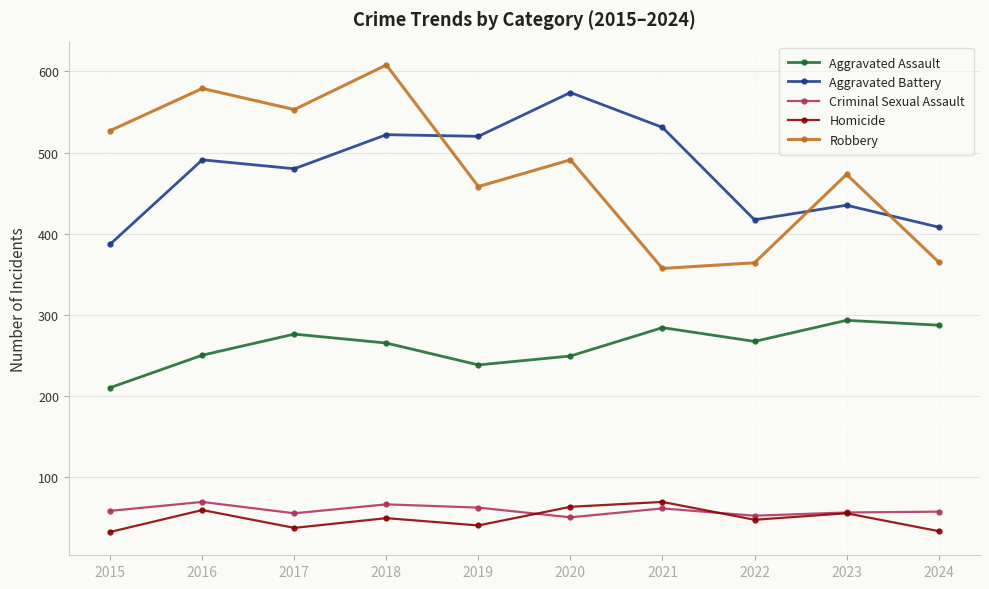

What is the total value across all series at 2018?

1510